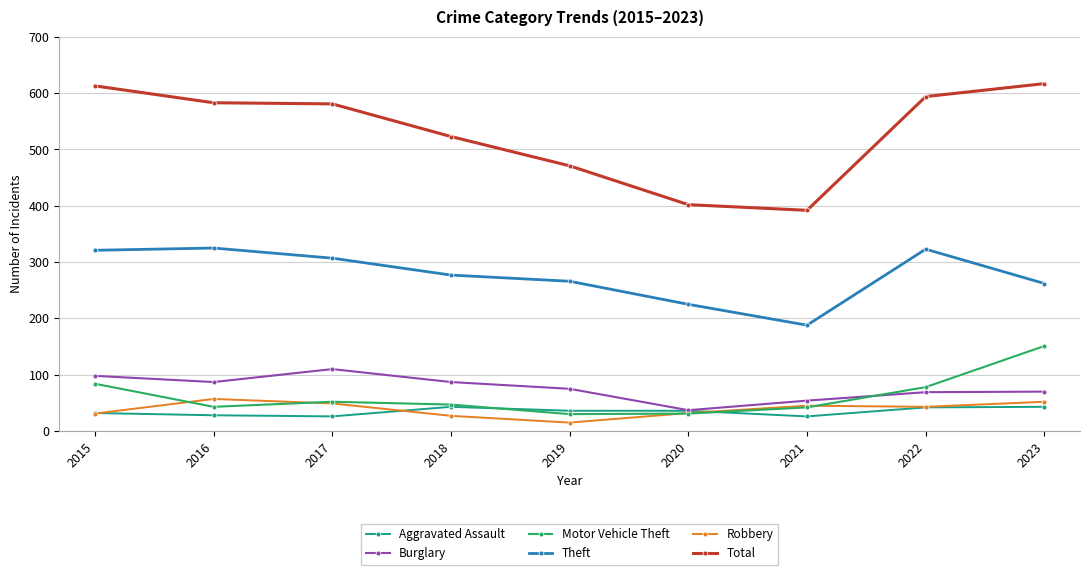

Which category has the lowest value in the Theft series?

2021